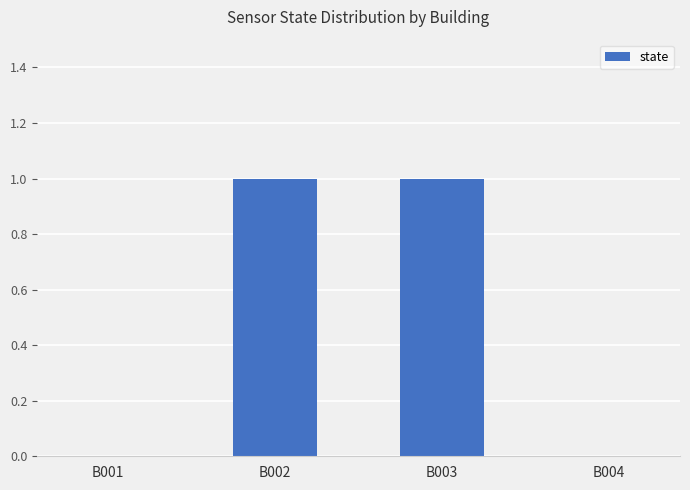

What is the maximum value shown in the chart?

1